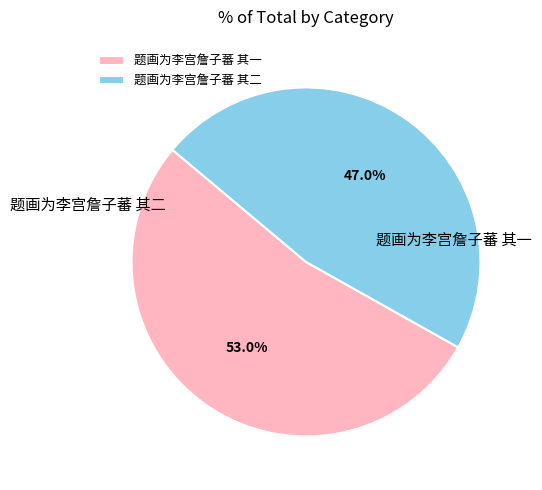

Is the sum of 题画为李宫詹子蕃 其二 and 题画为李宫詹子蕃 其一 greater than half?

Yes